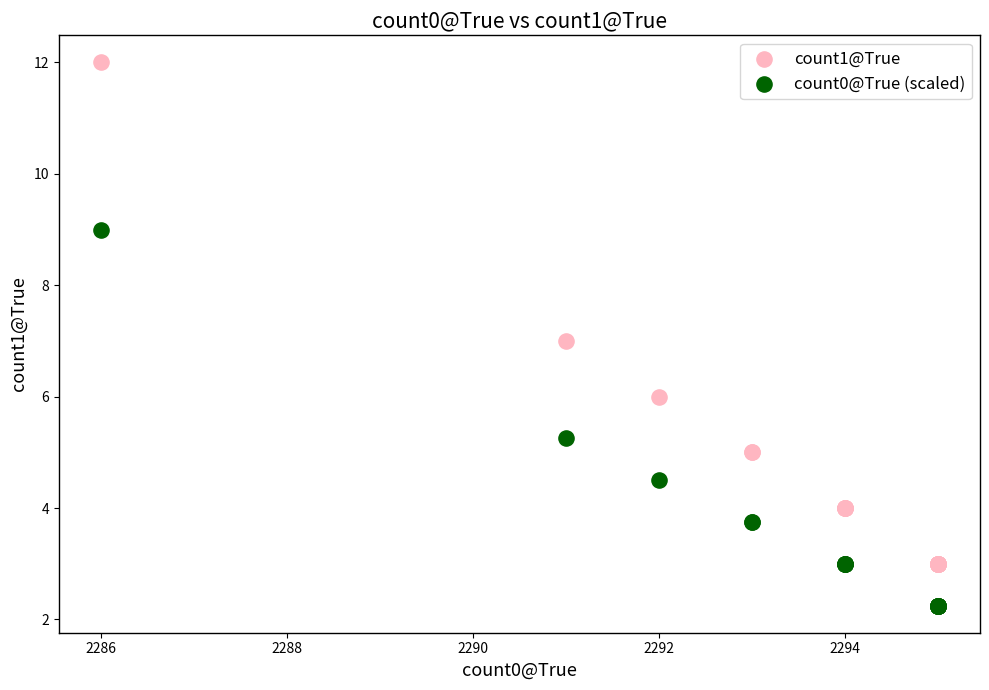

Which series reaches the maximum Y coordinate?

count1@True